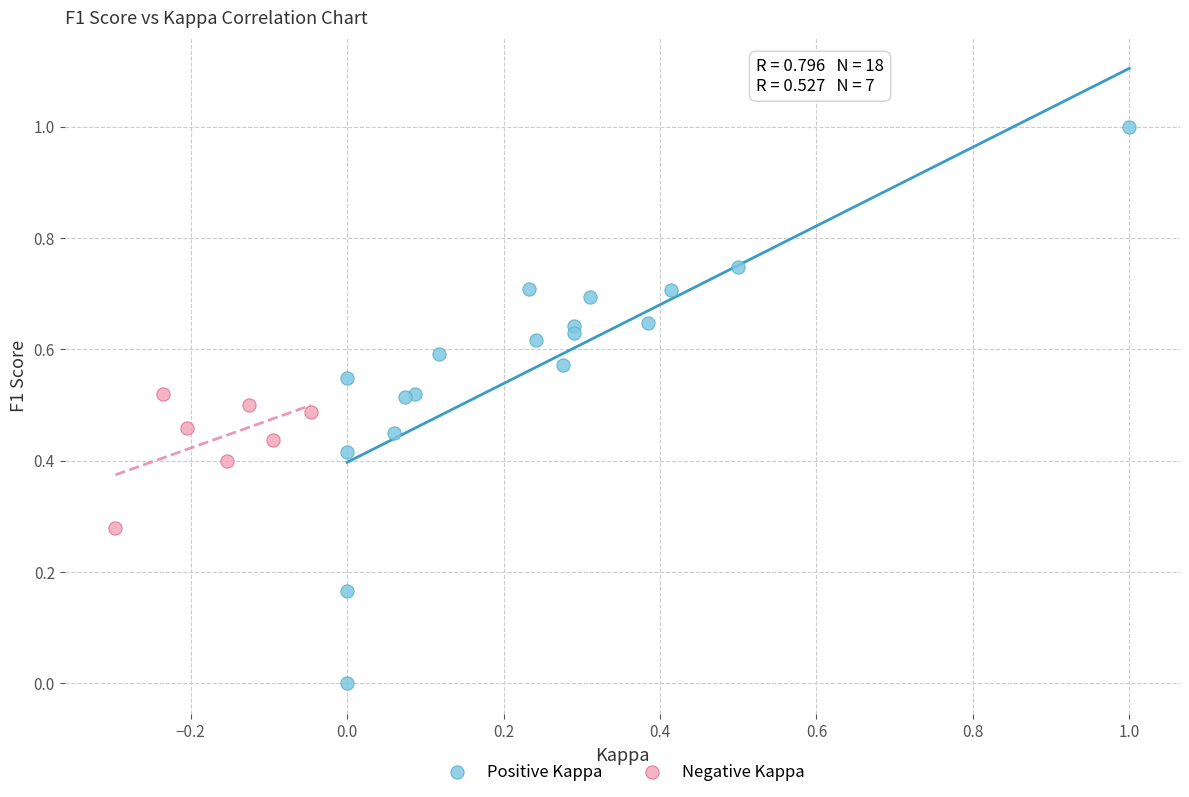

Which series reaches the maximum Y coordinate?

Positive Kappa